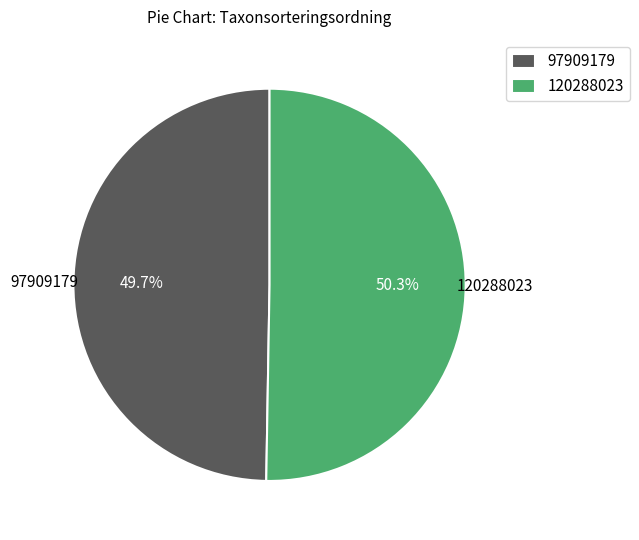

What portion of the pie excludes 120288023?

49.7%